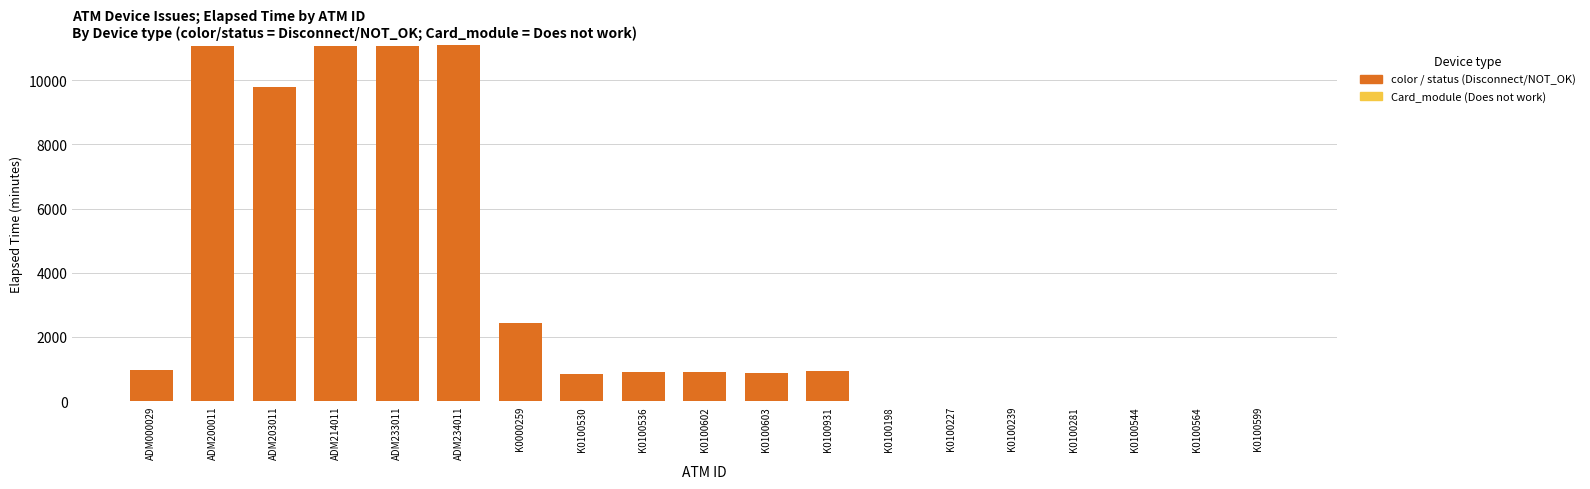

What is the total value across all series at ADM214011?

11070